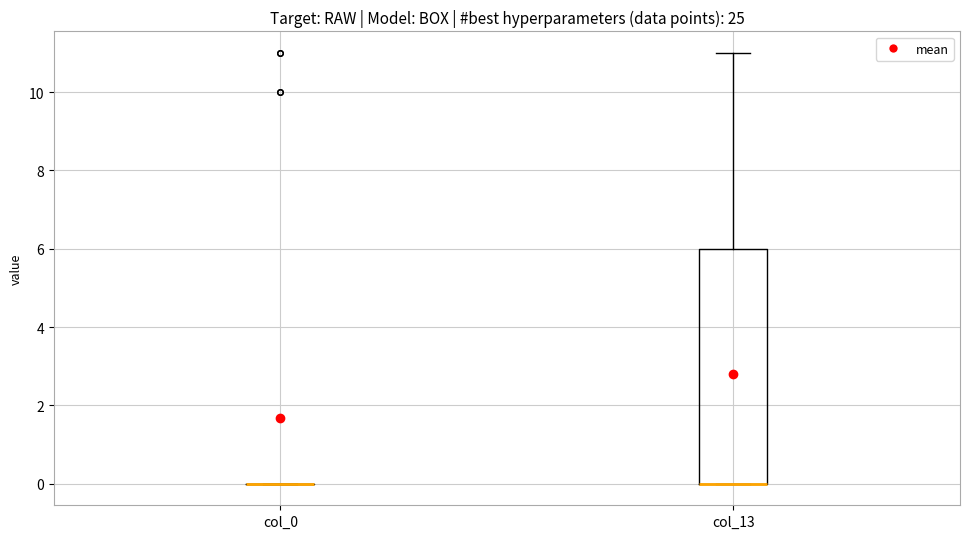

Comparing the boxes themselves (not the whiskers), which one is the tallest?

col_13